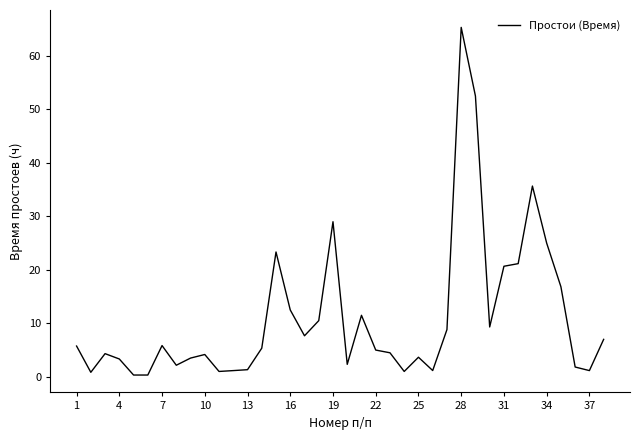

How many series are shown in this chart?

1